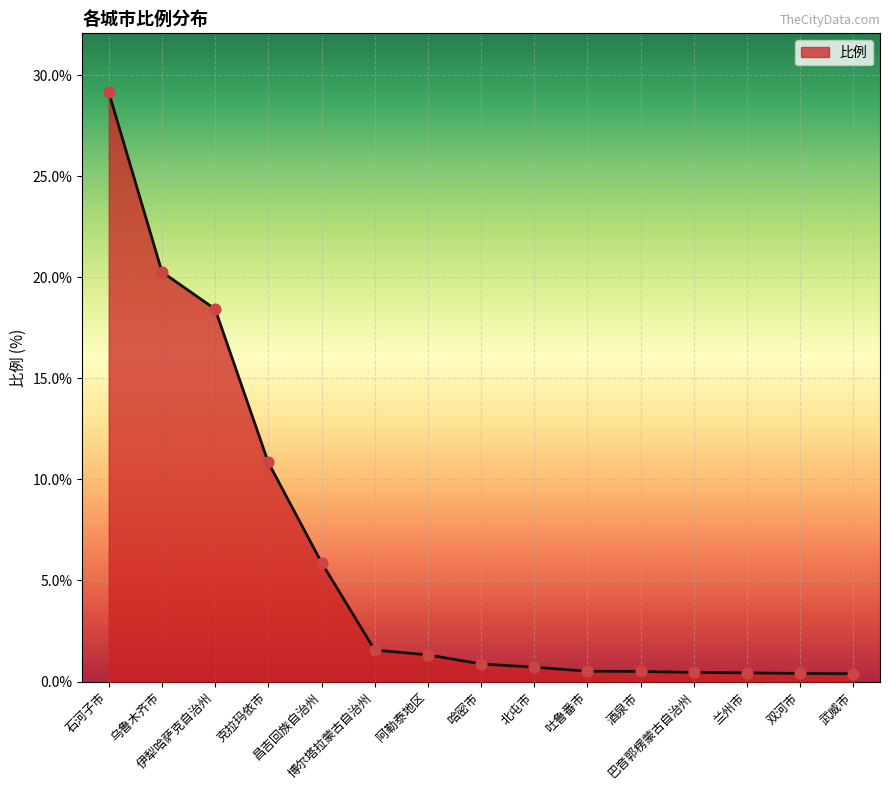

Between 克拉玛依市 and 乌鲁木齐市, which is larger?

乌鲁木齐市